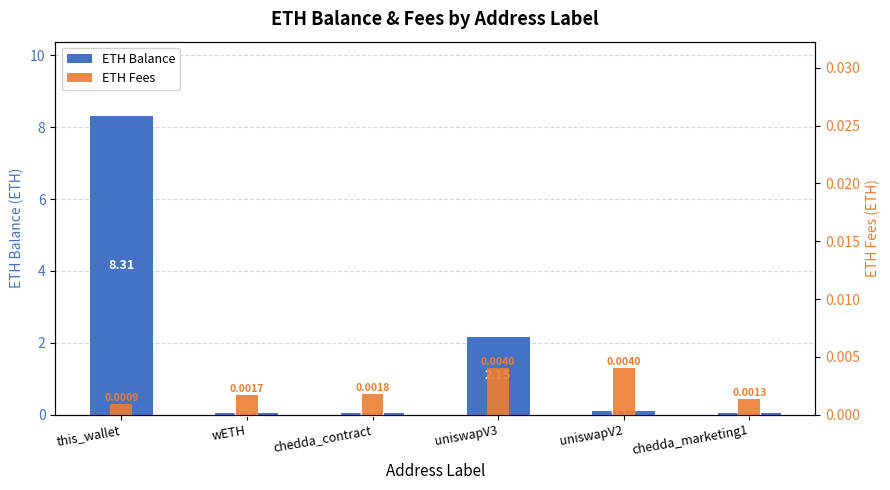

Is it true that ETH Fees equals 0.0 at uniswapV2?

False